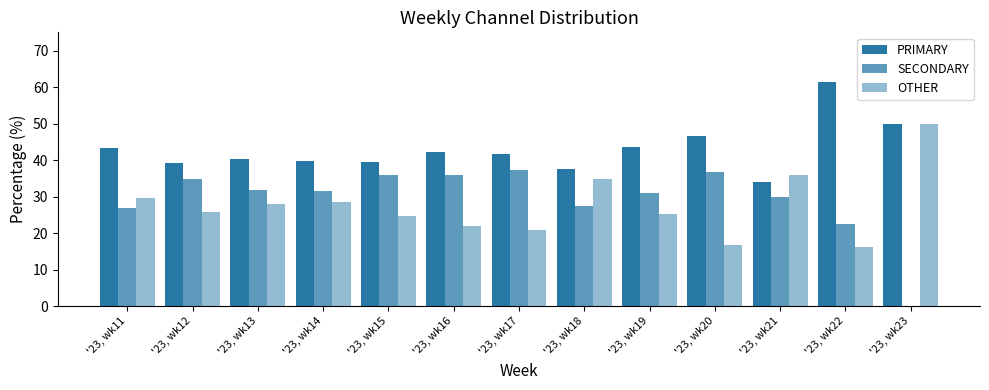

List the series in order of their peak value, lowest first.

SECONDARY, OTHER, PRIMARY